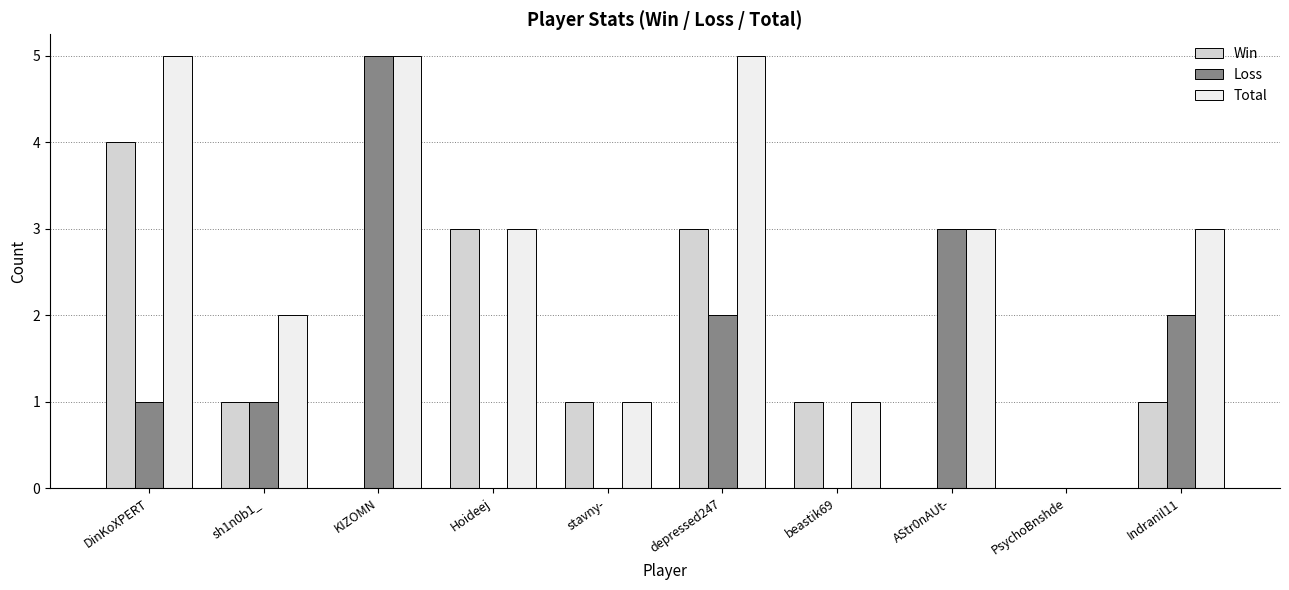

What is the sum of all Loss values?

14